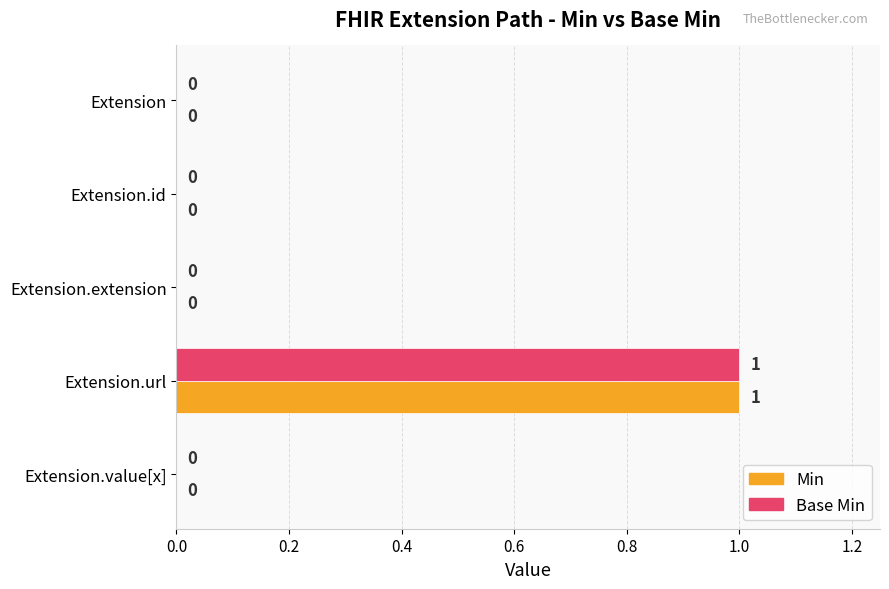

At which label does Min reach its peak?

Extension.url